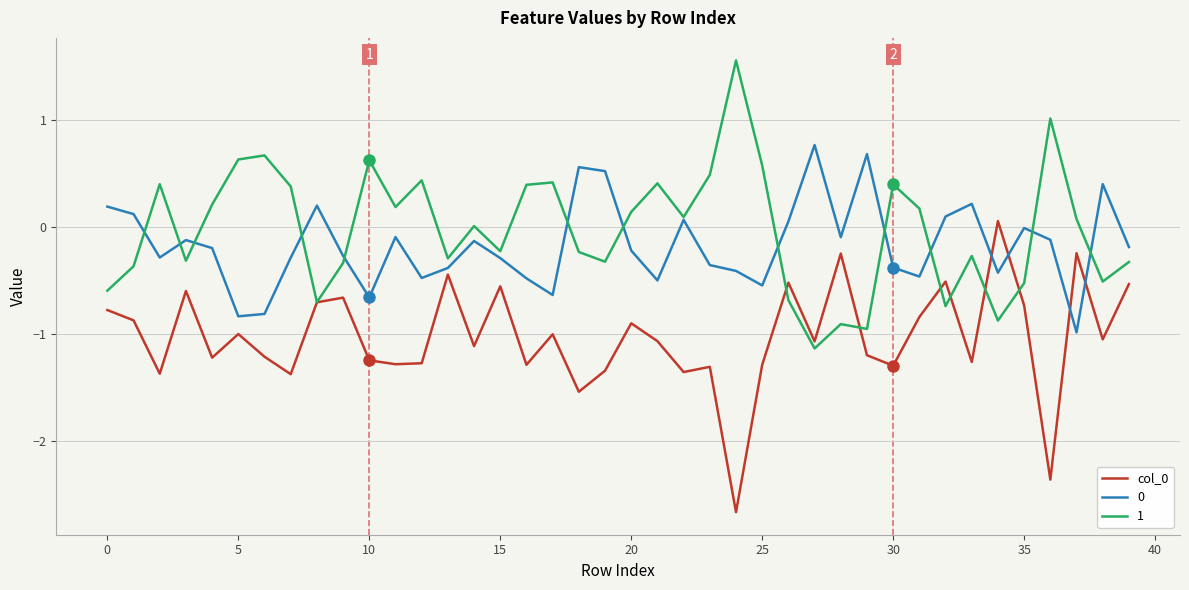

What is the minimum value shown in the chart?

-2.7